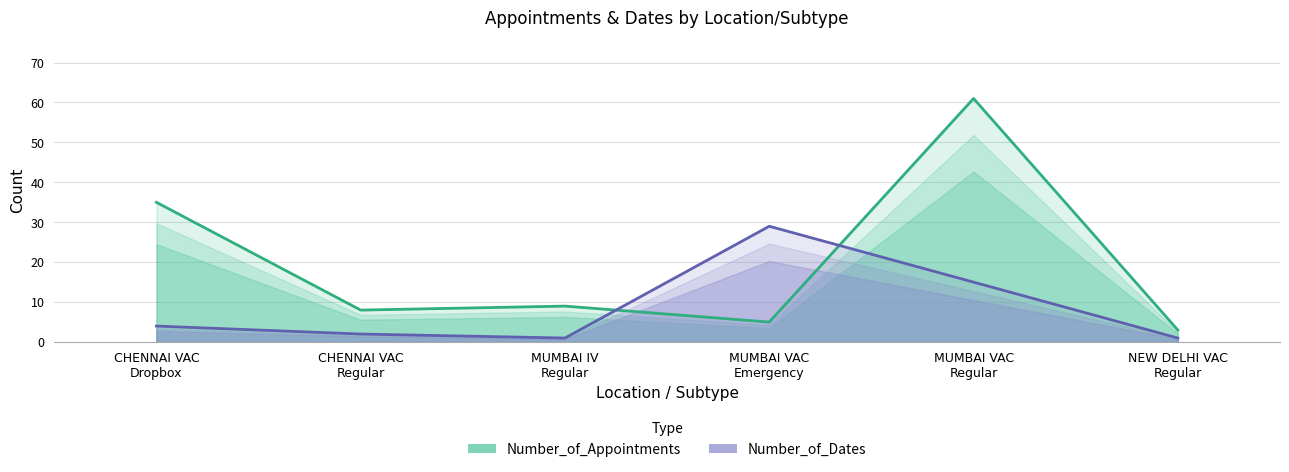

How many lines are shown in the chart?

2